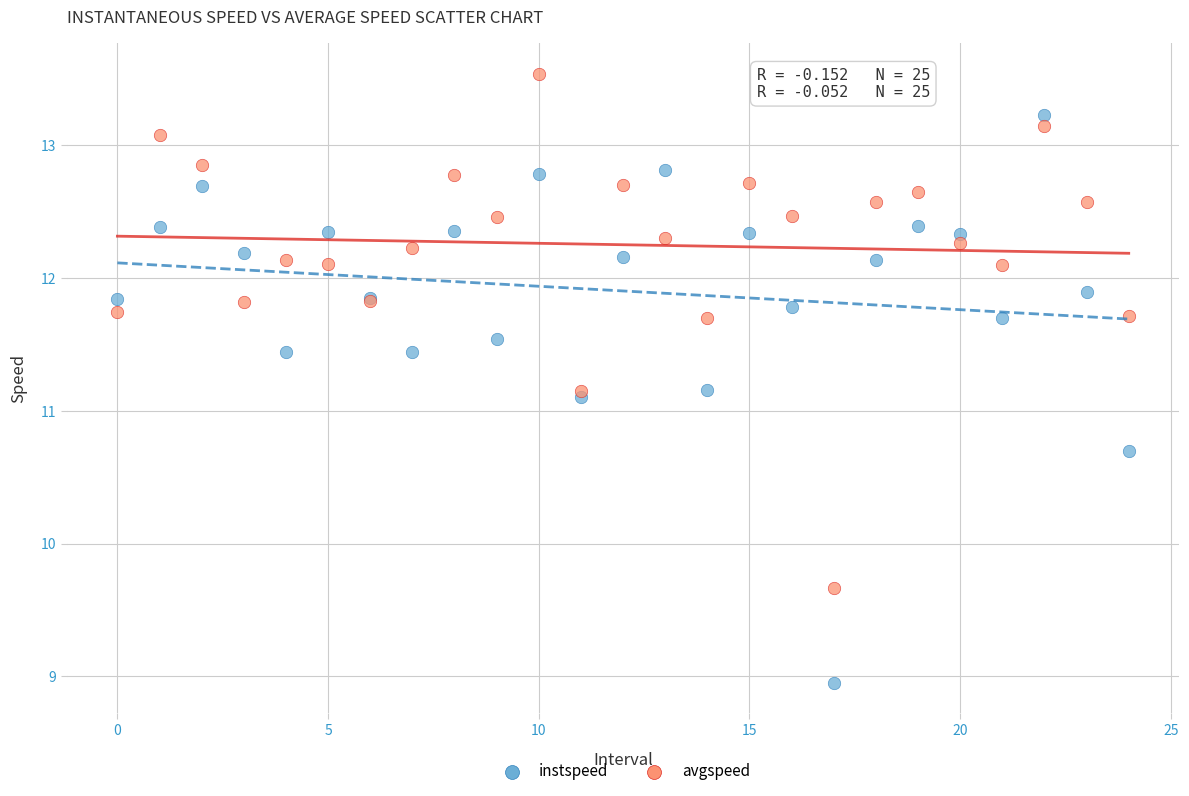

What are all the series names shown in the legend?

instspeed, avgspeed